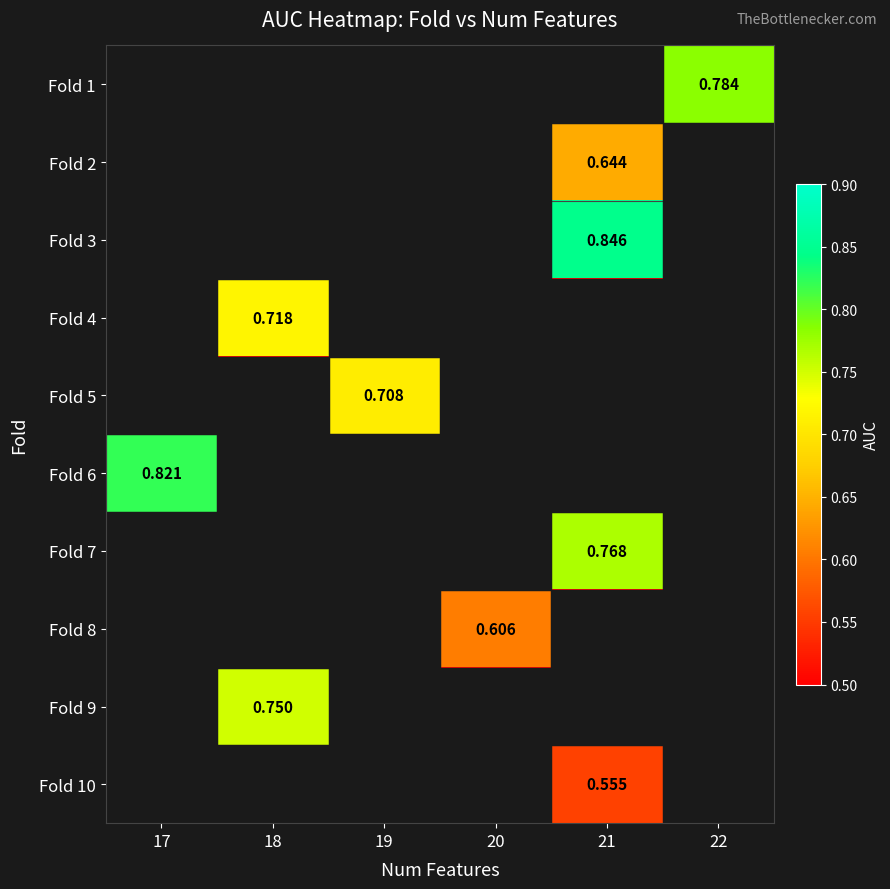

Rank the series by their maximum value, from lowest to highest.

Fold 10, Fold 8, Fold 2, Fold 5, Fold 4, Fold 9, Fold 7, Fold 1, Fold 6, Fold 3